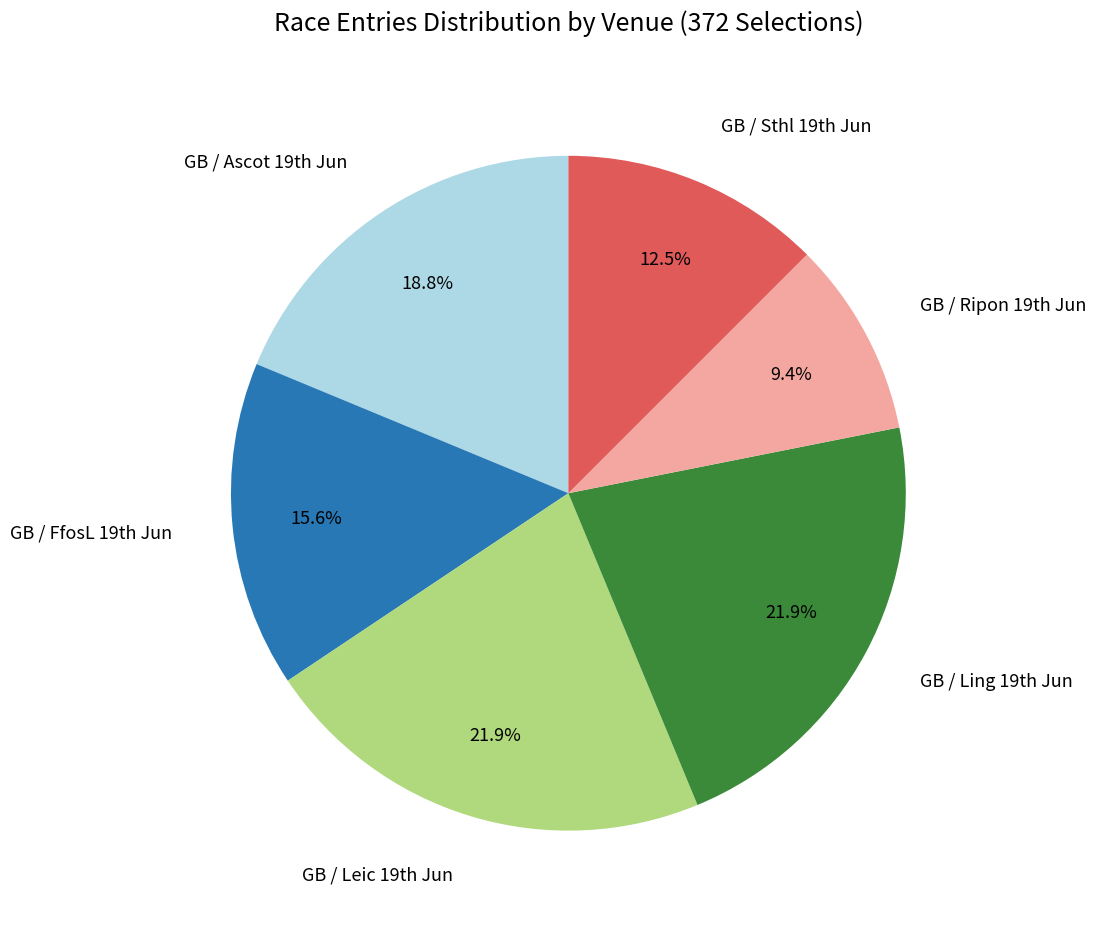

How many segments does this pie chart have?

6